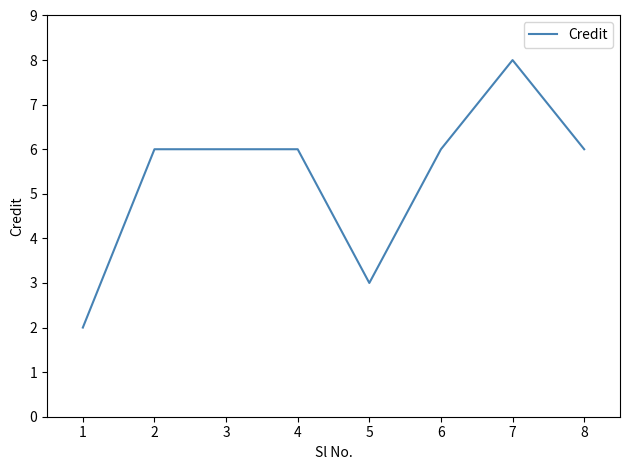

What is the ratio of the value at 1 to the value at 5?

0.7